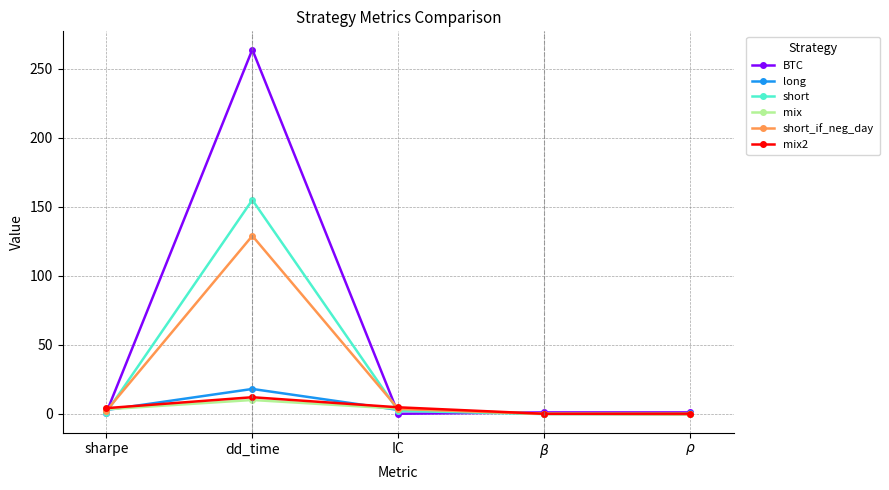

What is the label of the 1st point from the left?

sharpe